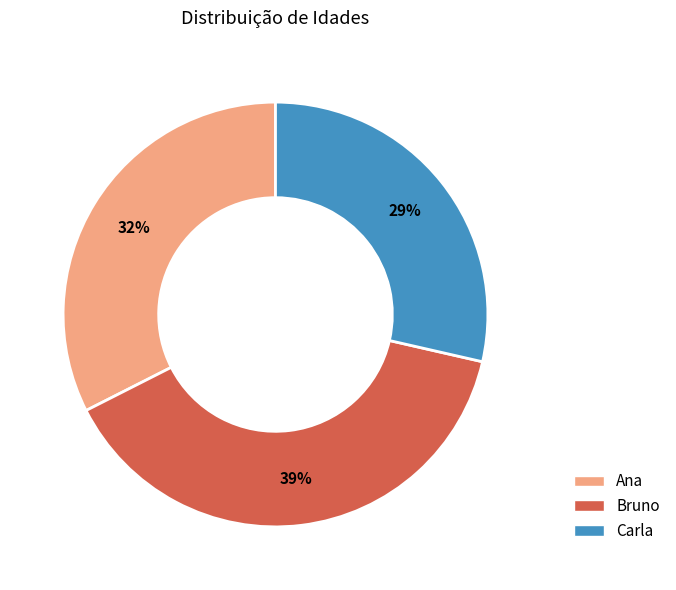

How many slices are in this pie chart?

3